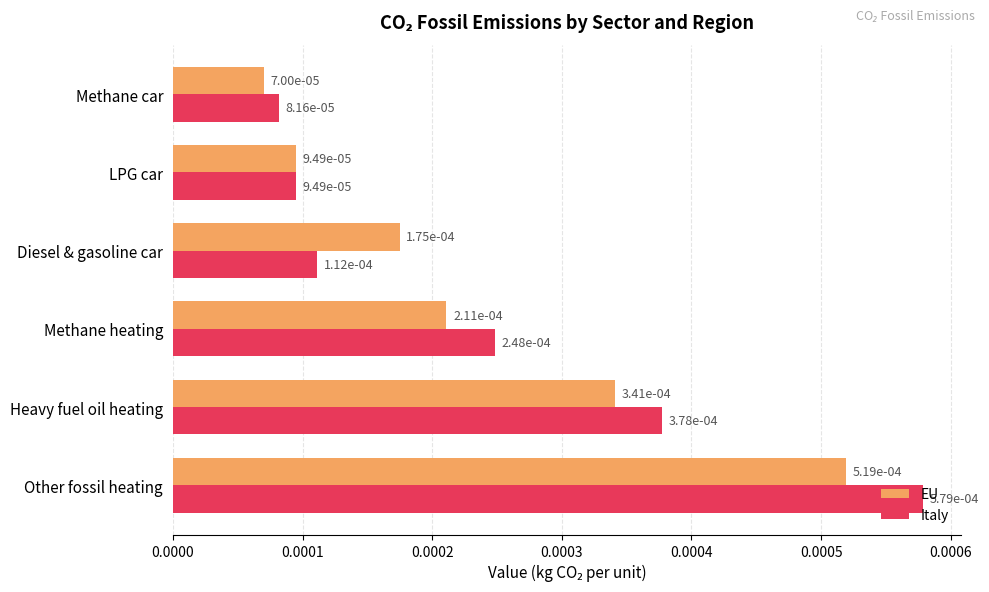

At how many categories does at least one series exceed 0?

6